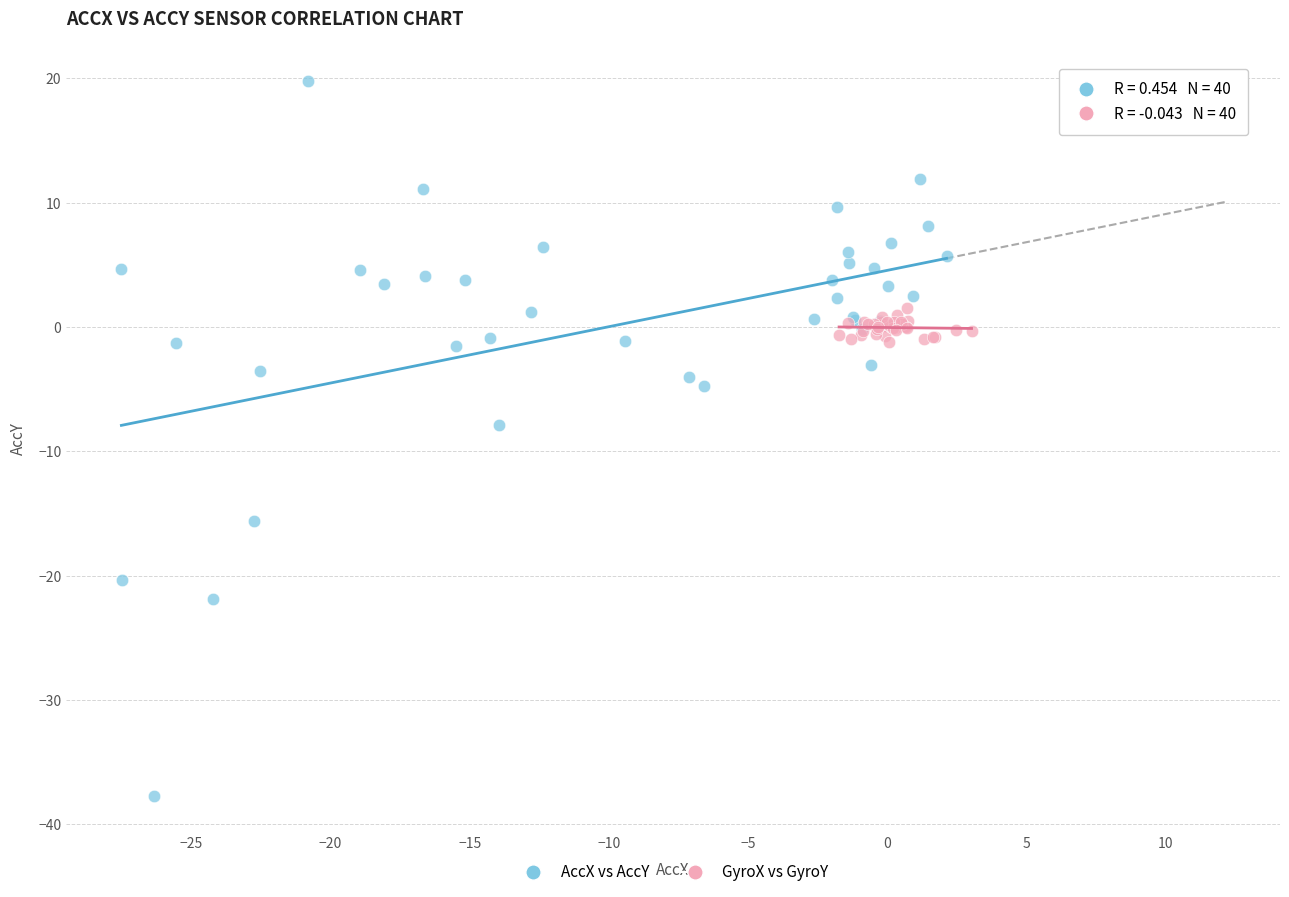

Which series reaches the minimum Y coordinate?

AccX vs AccY